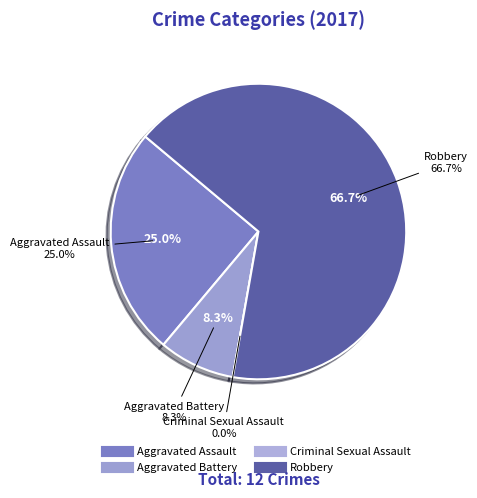

Is the sum of Criminal Sexual Assault and Aggravated Assault greater than half?

No